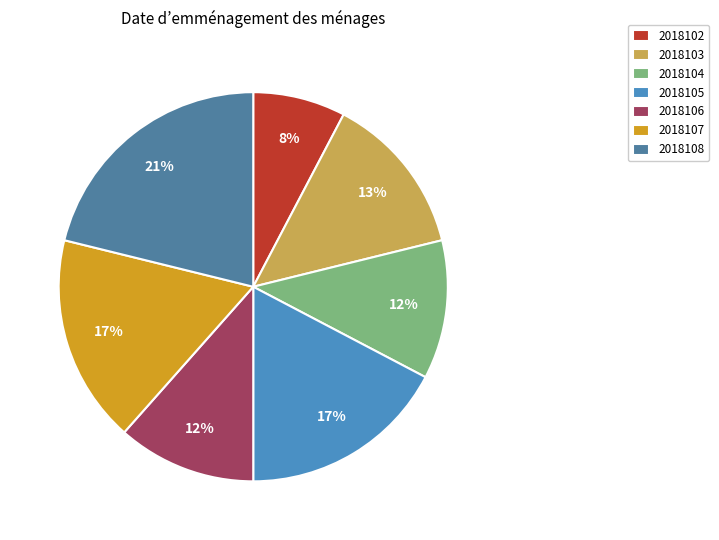

Which has a higher value, 2018104 or 2018102?

2018104